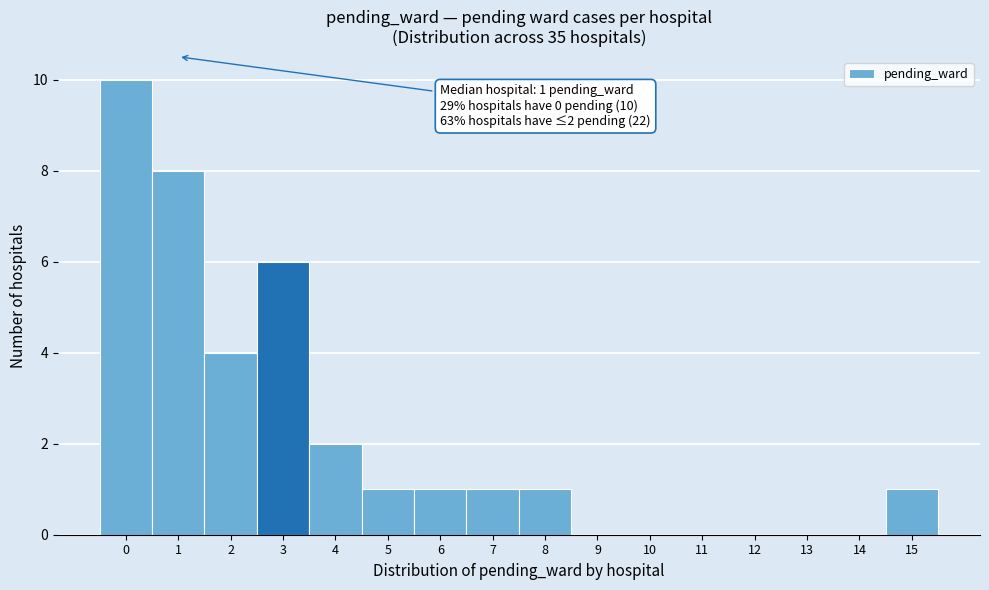

Which range on the x-axis has the tallest bar?

-0.5 to 0.5